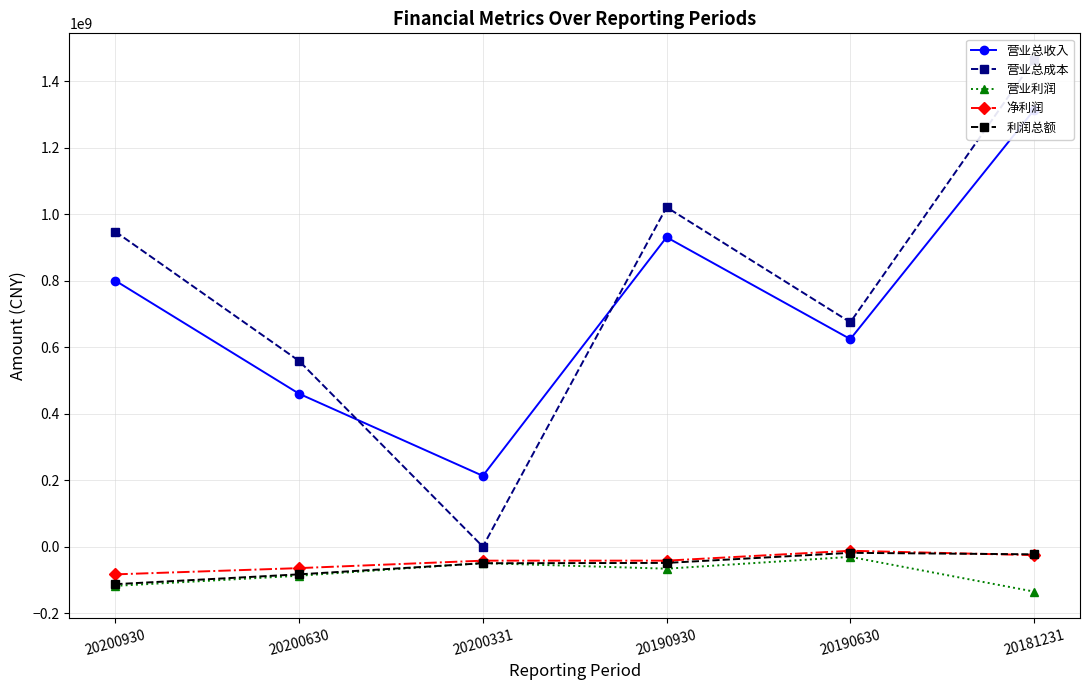

How many data points in 营业总成本 are less than 947704909?

3